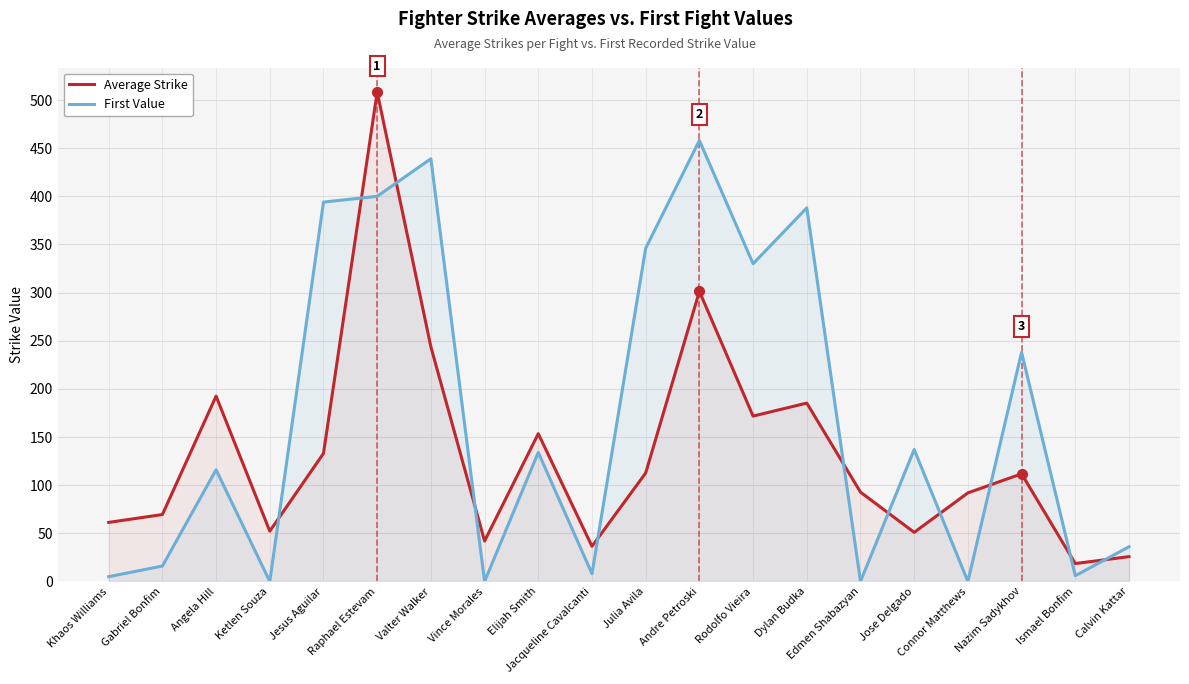

In Average Strike, how many points are lower than both neighbors (excluding endpoints)?

6